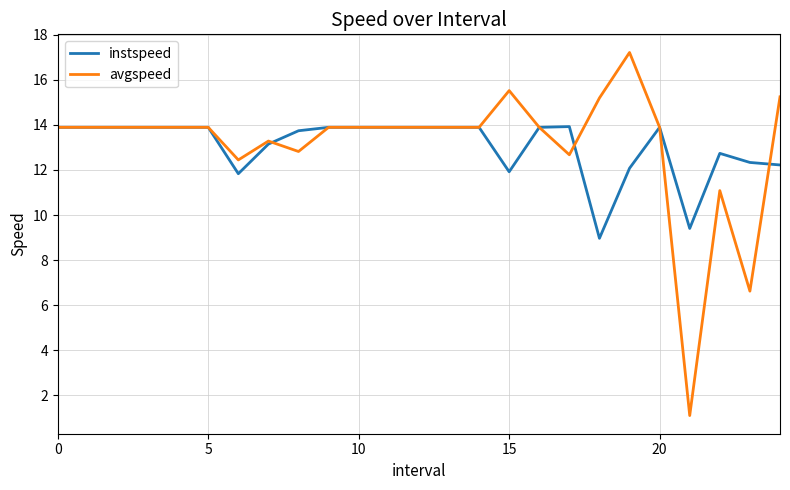

What are all the series names shown in the legend?

instspeed, avgspeed